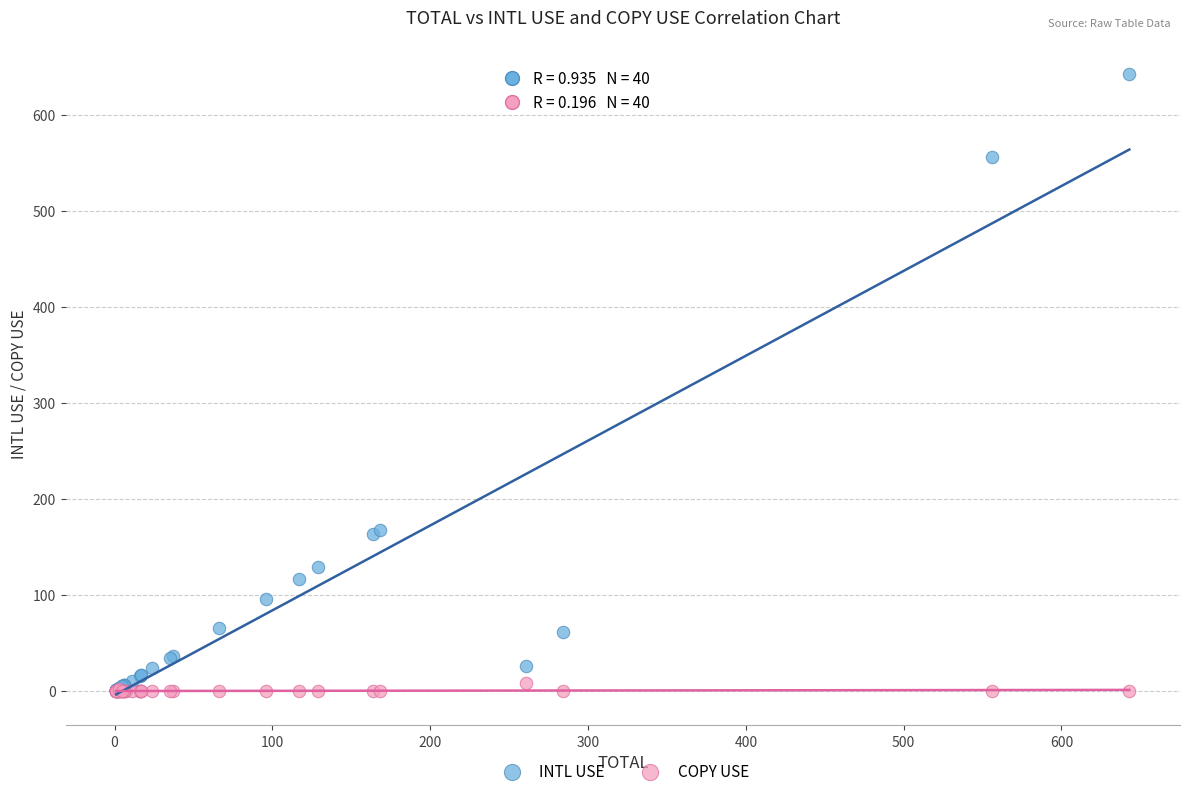

Which series contains the highest Y value?

INTL USE